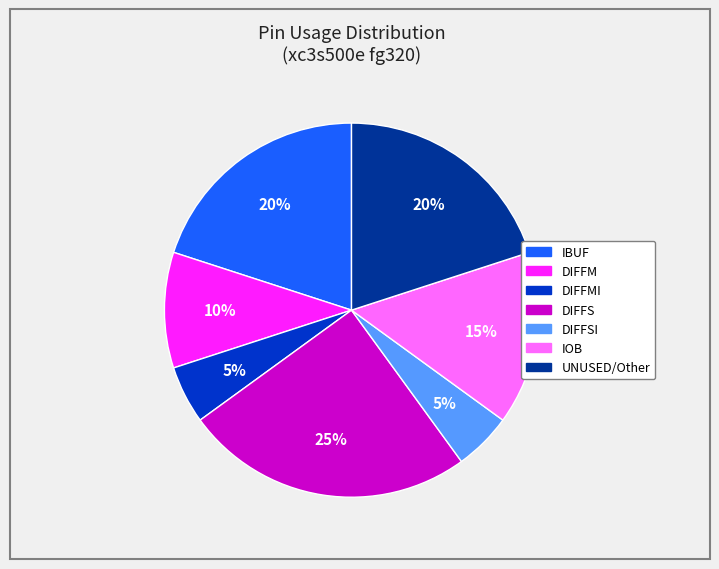

To the nearest percent, what is the average slice percentage?

14%